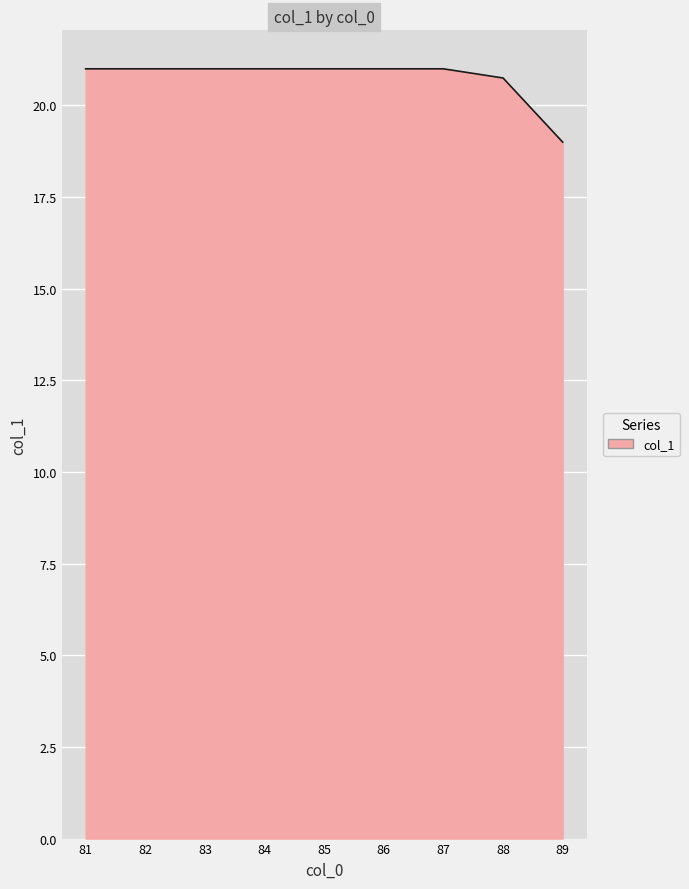

Count the number of categories in the chart.

9